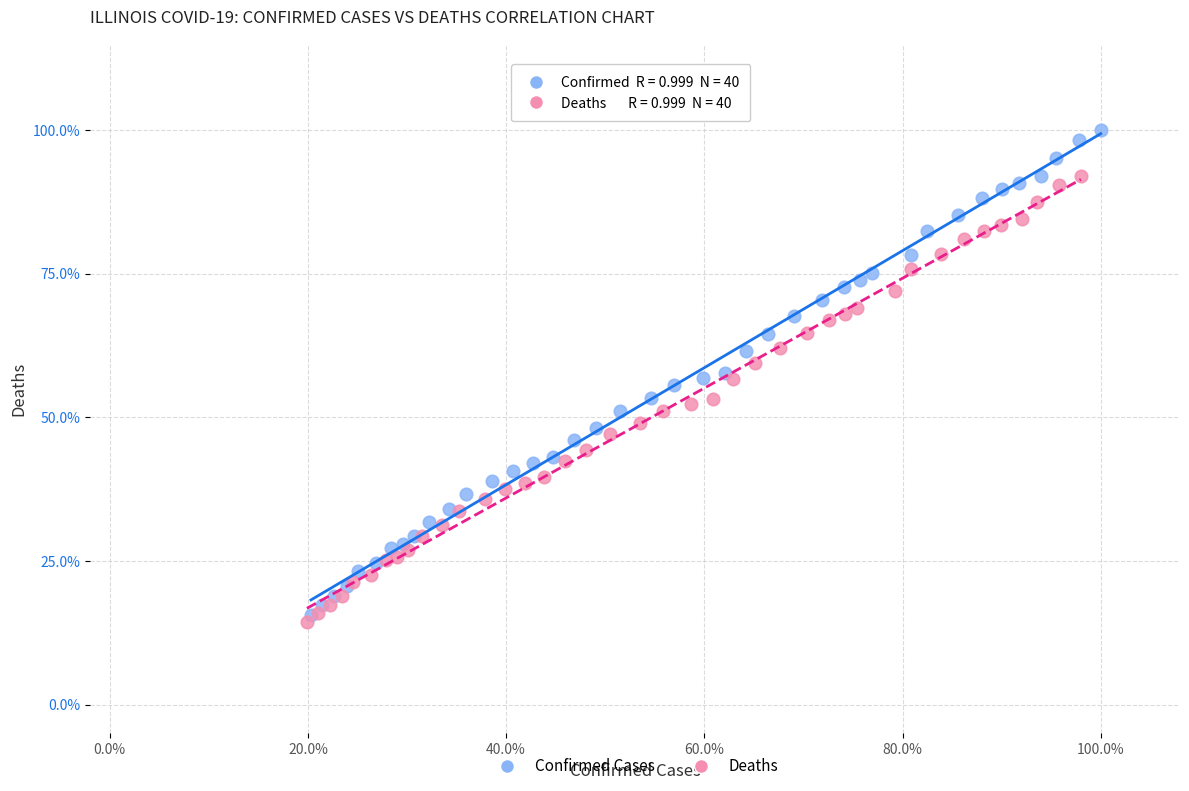

What are all the series names shown in the legend?

Confirmed Cases, Deaths